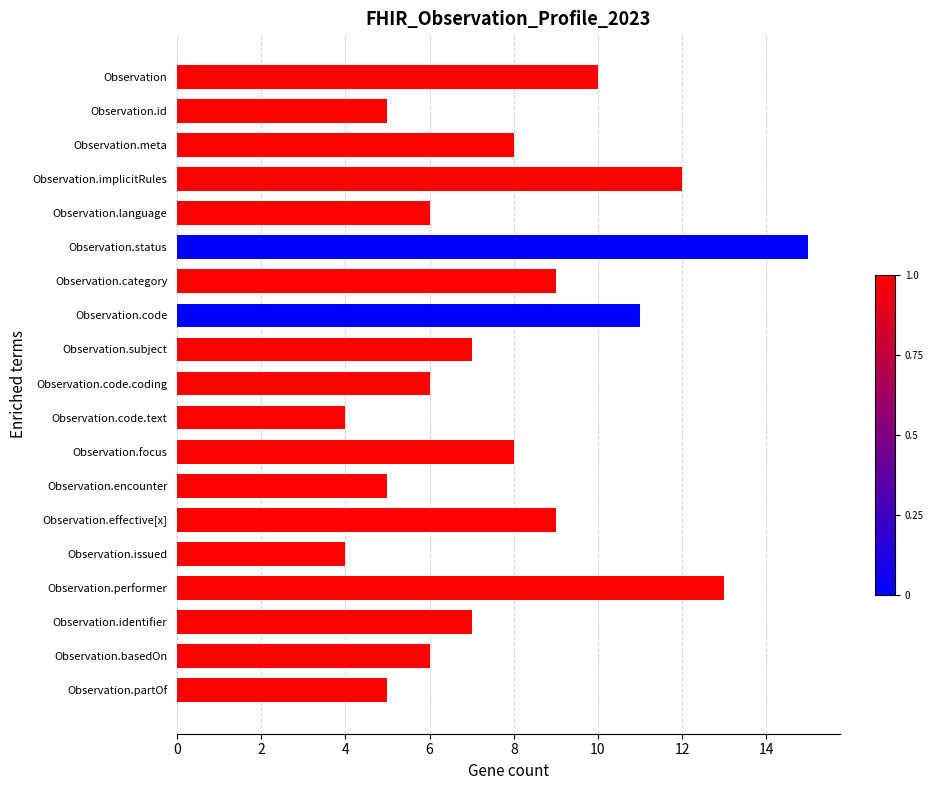

What is the change in value from Observation.encounter to Observation.identifier?

+2